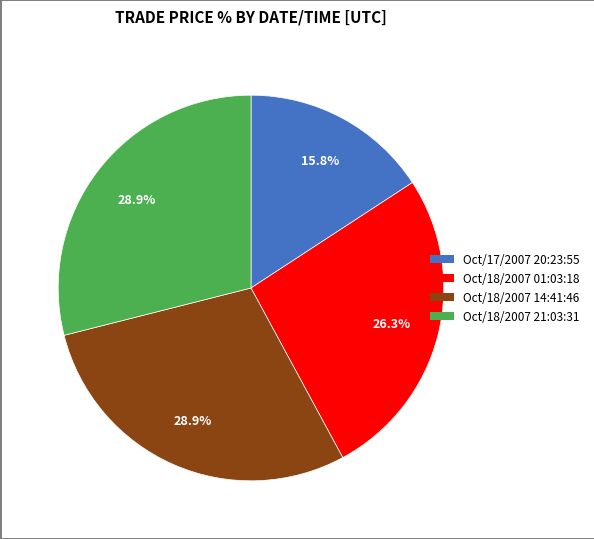

What portion of the pie excludes Oct/18/2007 14:41:46?

71.1%